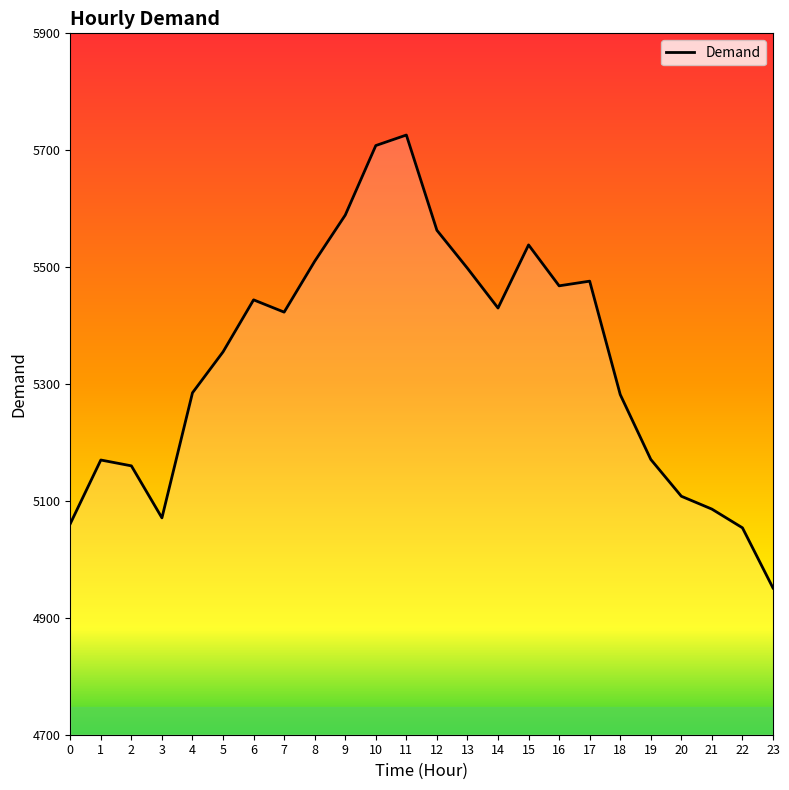

How many values are below 5423?

12